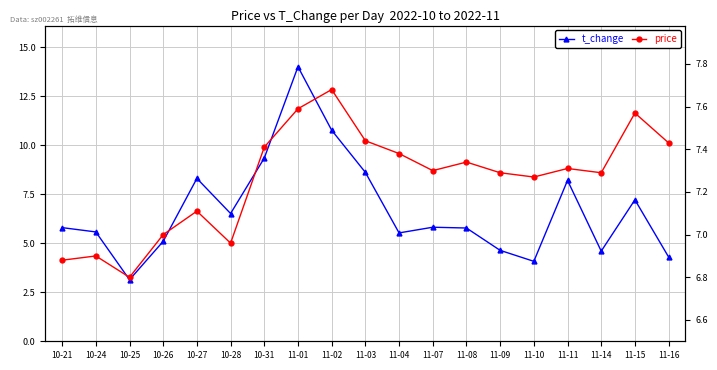

What is the label of the 10th point from the right?

11-03